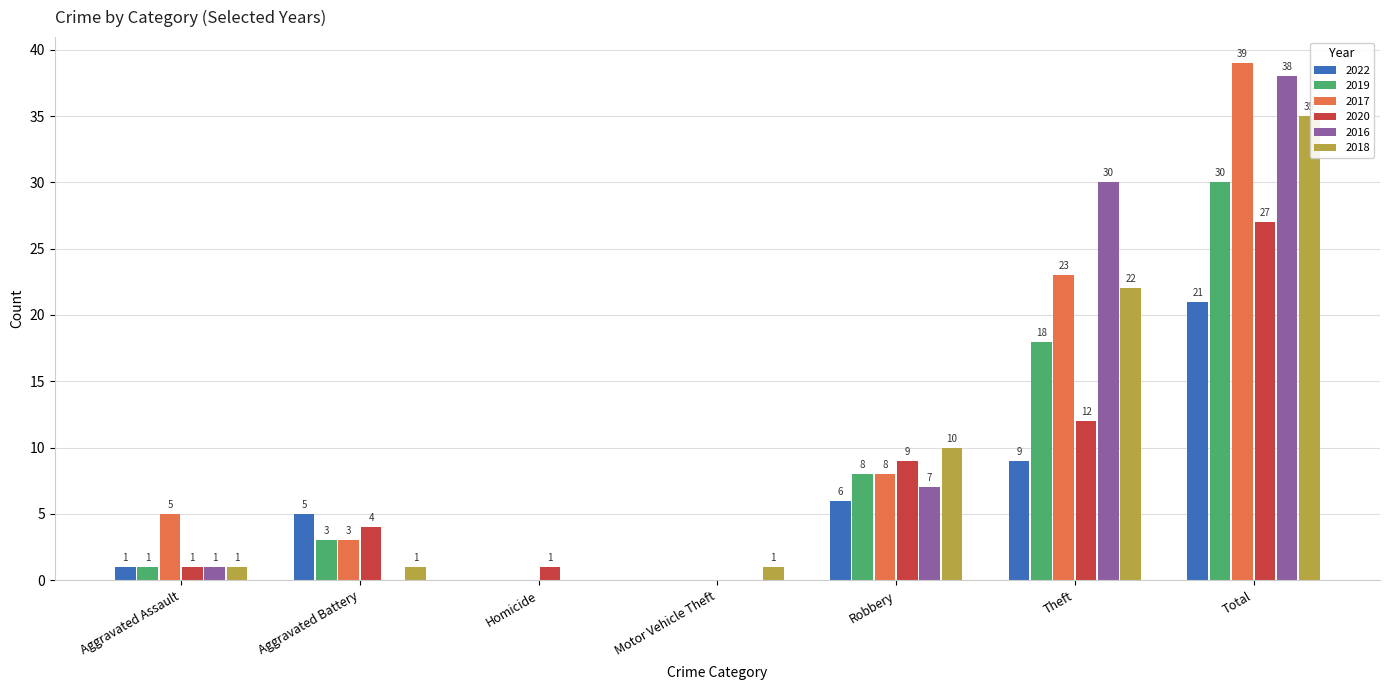

Which series has the largest total across all categories?

2017